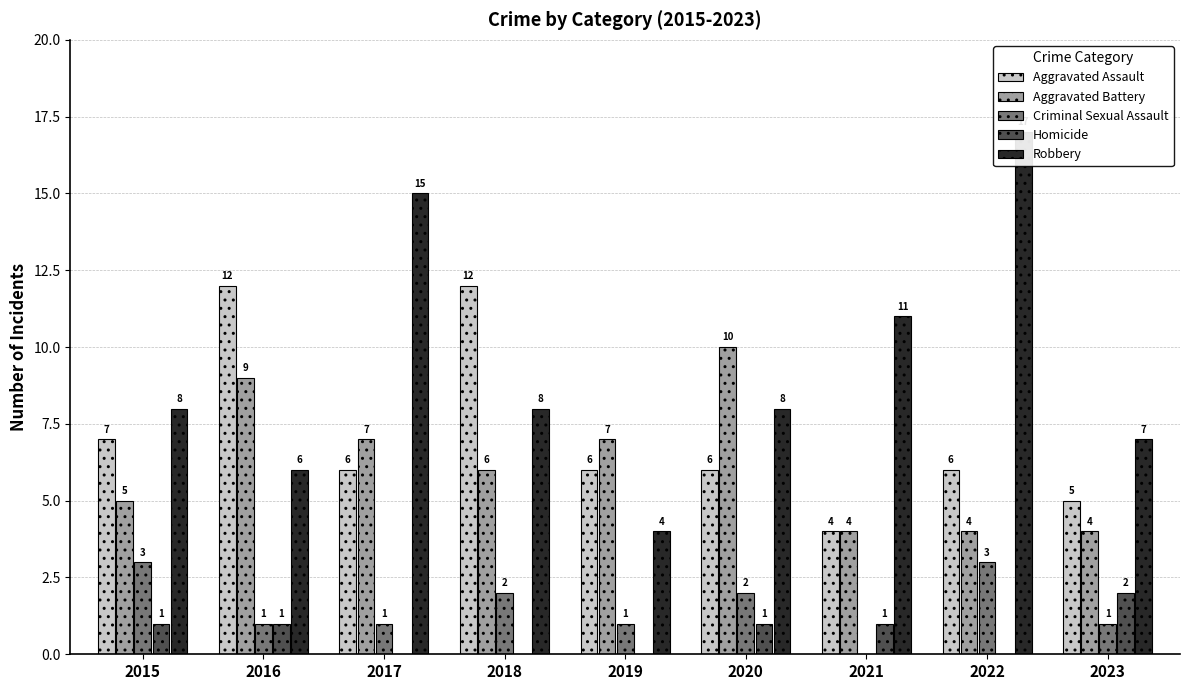

At how many categories does at least one series exceed 4?

9